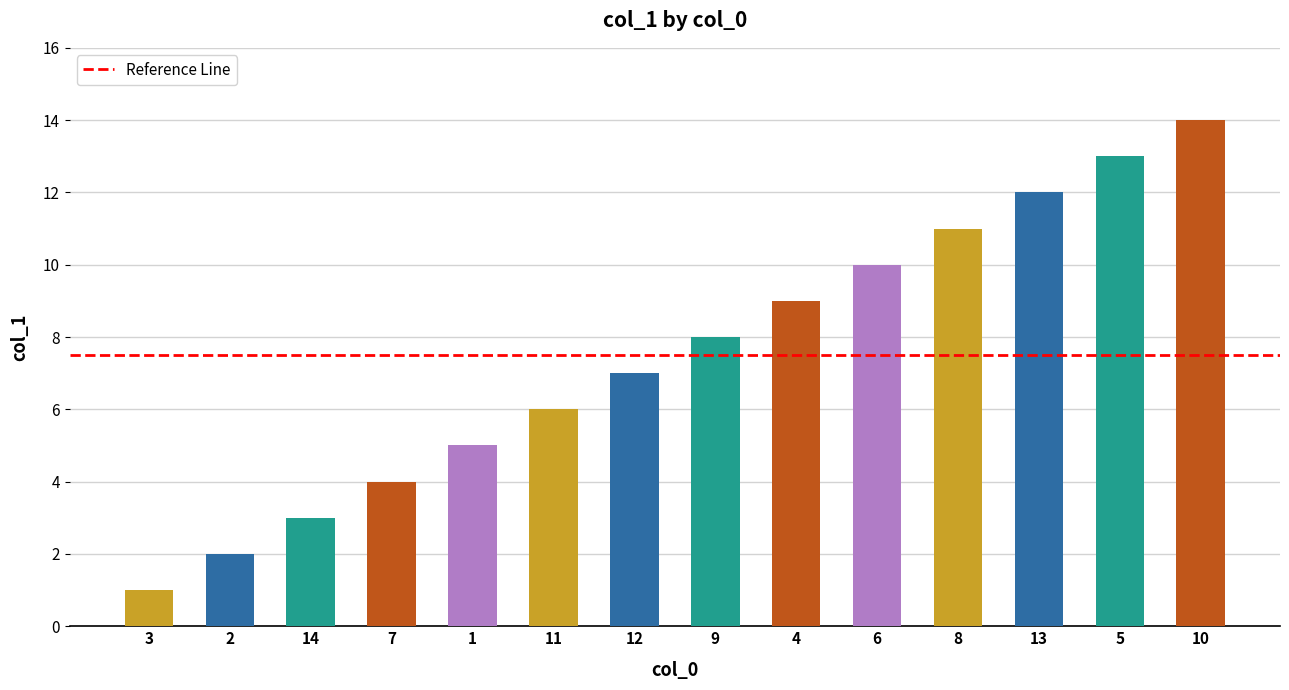

Reading left to right, list all the values displayed in this chart.

3=1	2=2	14=3	7=4	1=5	11=6	12=7	9=8	4=9	6=10	8=11	13=12	5=13	10=14